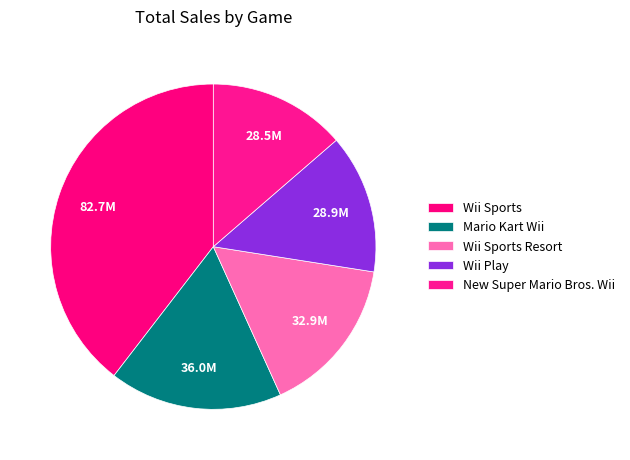

Rank the categories by value from highest to lowest.

Wii Sports, Mario Kart Wii, Wii Sports Resort, Wii Play, New Super Mario Bros. Wii